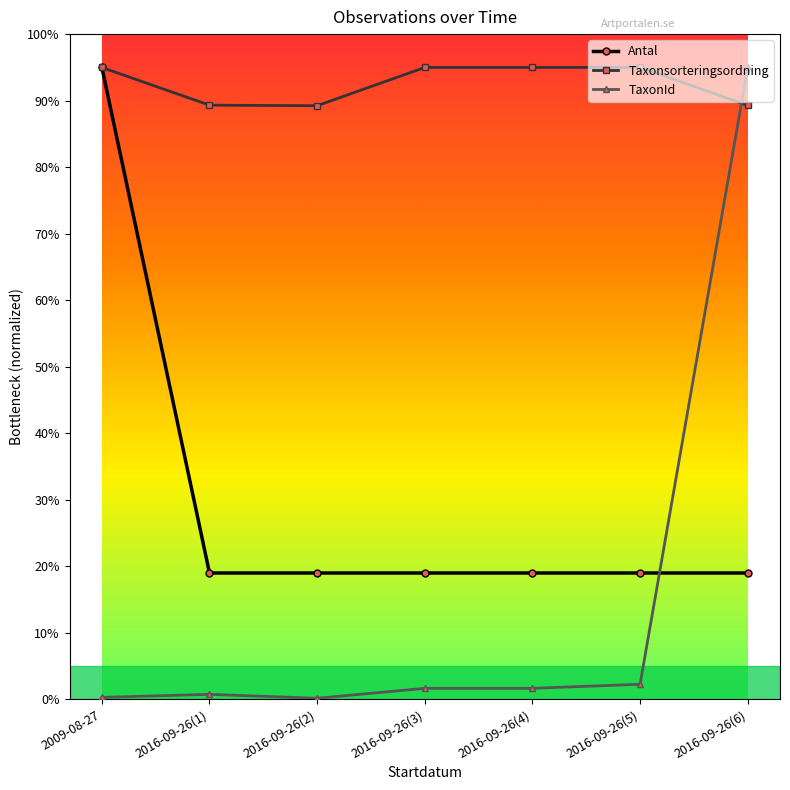

Is it true that TaxonId equals 0.3 at 2009-08-27?

True